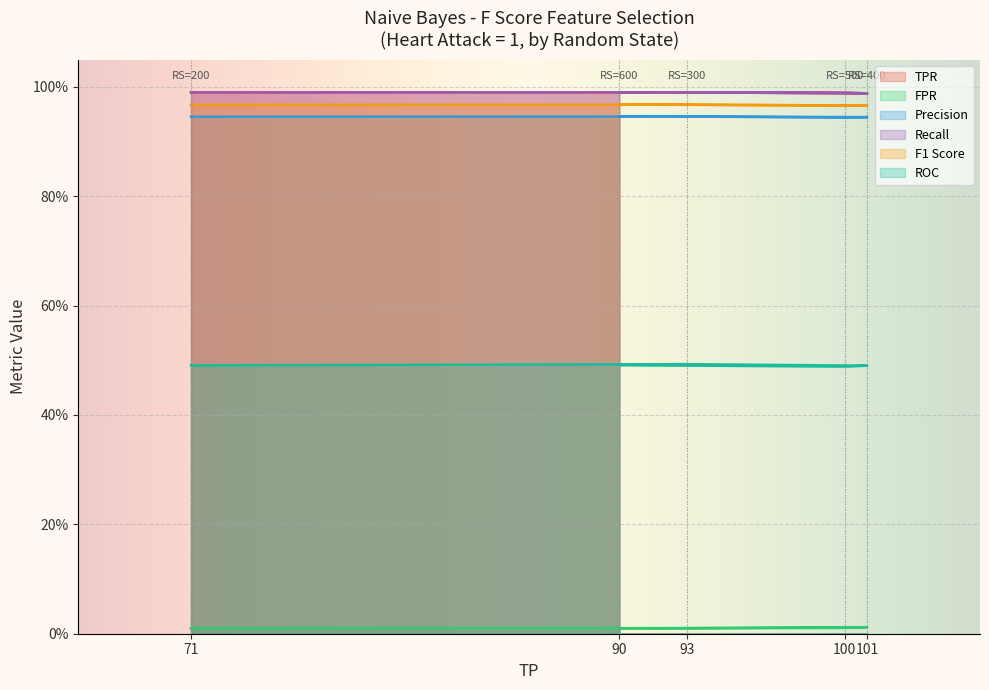

What is the spread (max minus min) of values at 100?

1.0